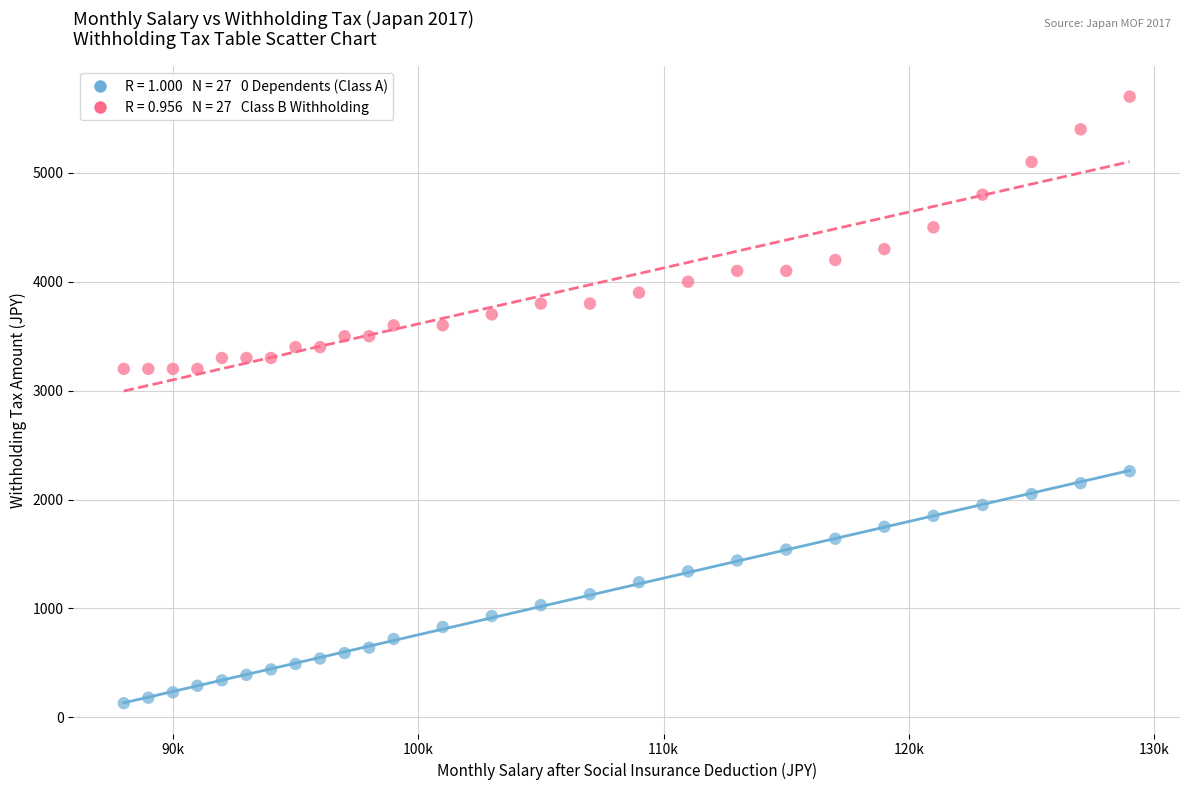

Across all data points, what is the range of Y values (max minus min)?

5570